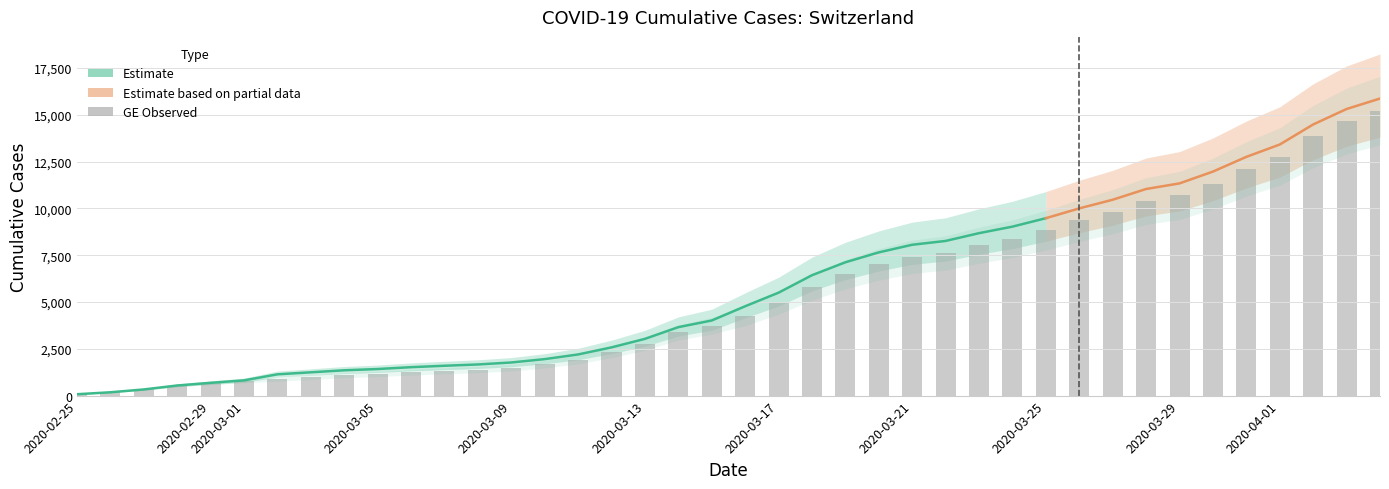

Does the chart contain any negative values?

No